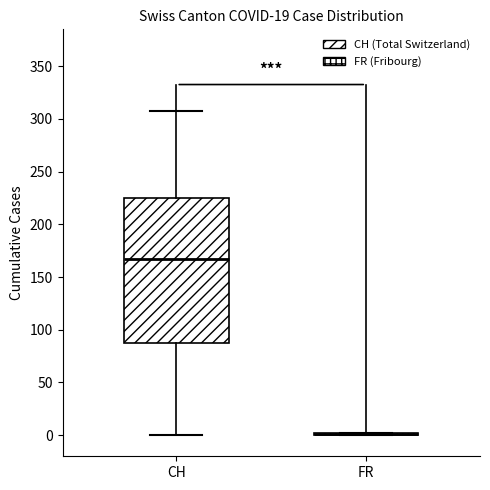

Comparing the boxes themselves (not the whiskers), which one is the tallest?

CH